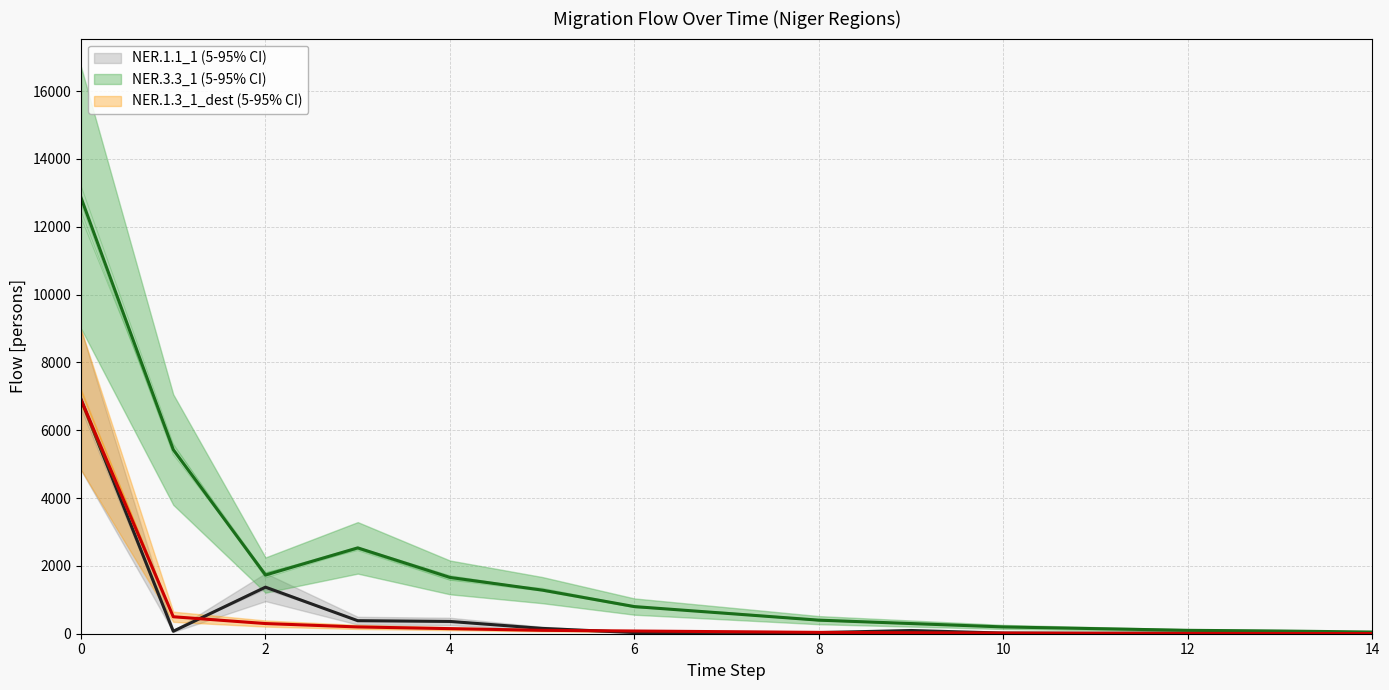

At which category does the chart reach its minimum across all series?

14